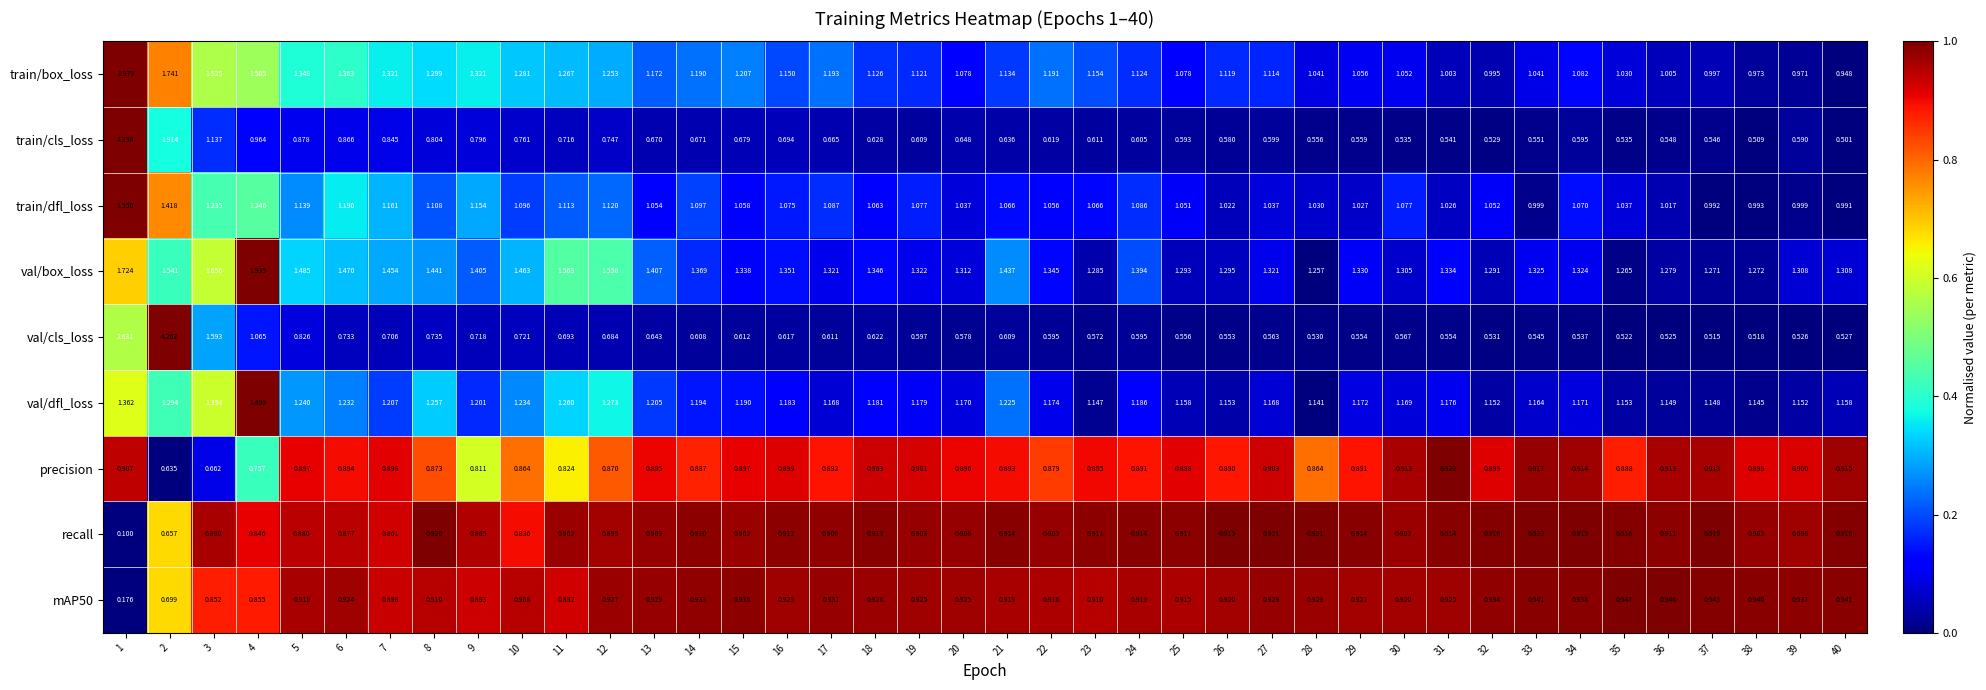

How many values in the train/dfl_loss series exceed 1?

35